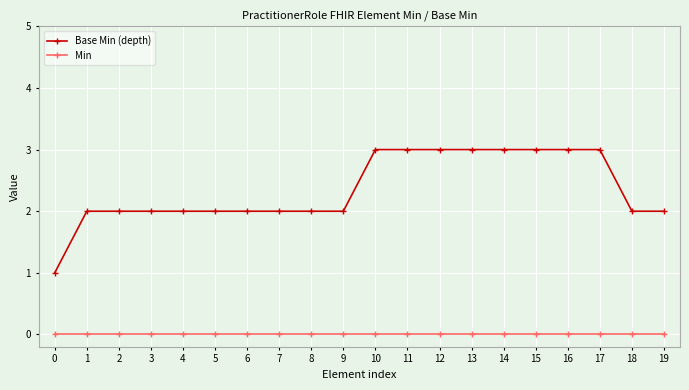

Does the chart have visible grid lines?

Yes